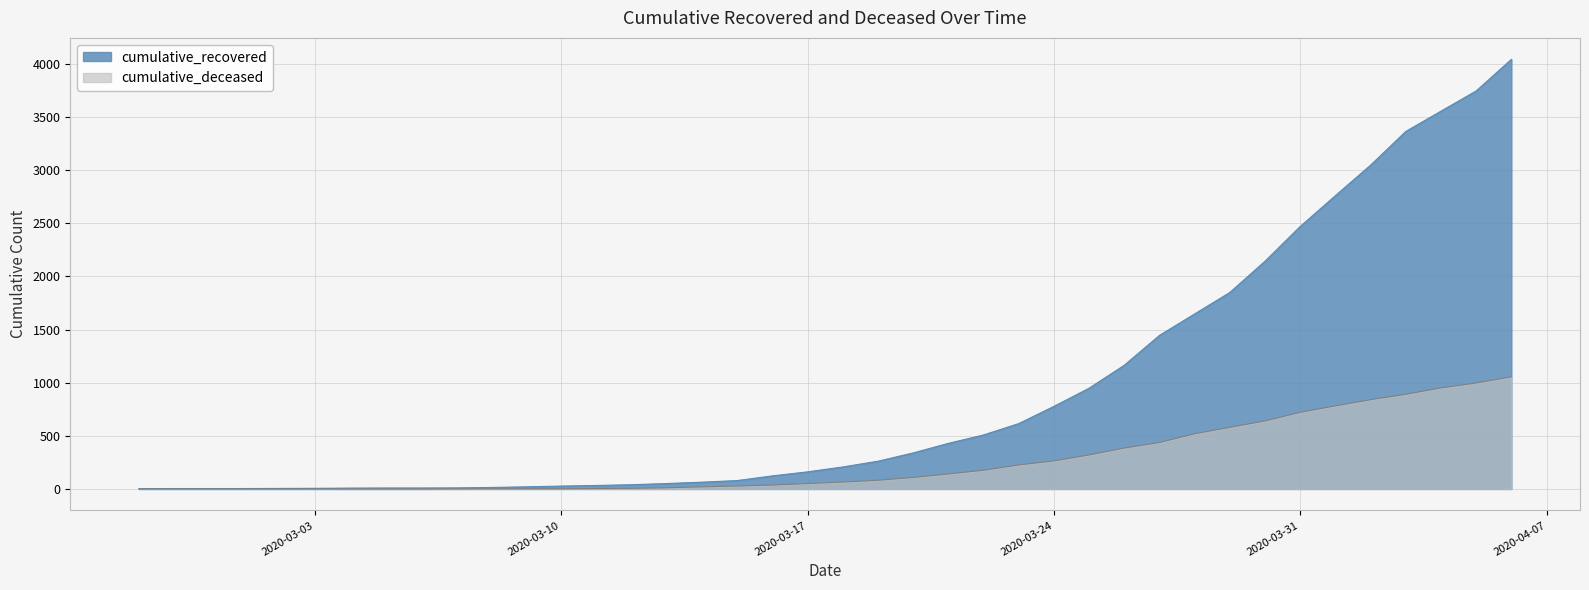

What is the difference between the highest and lowest values at 2020-03-12?

34